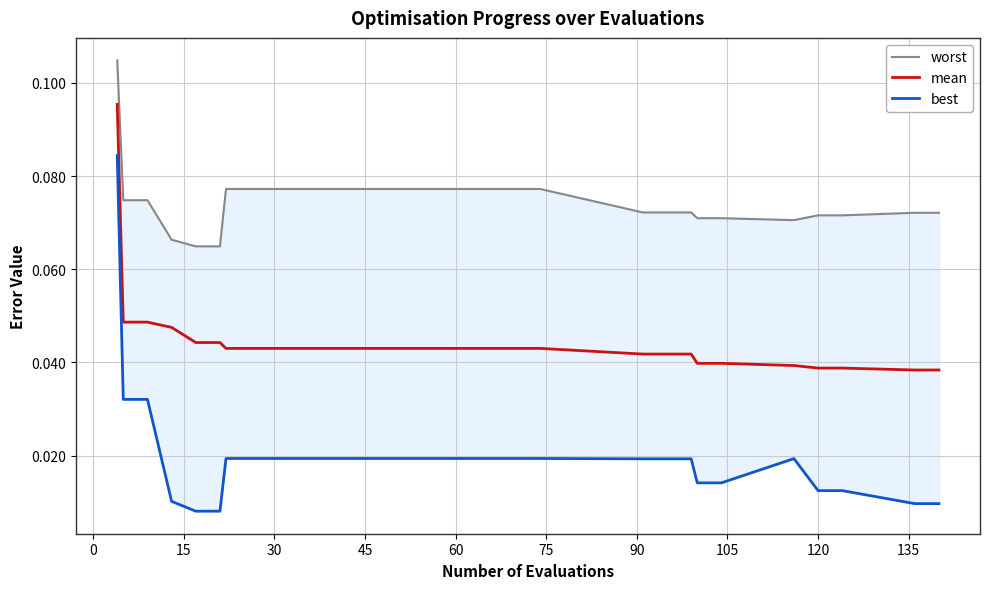

True or false: mean and best cross at least once.

False